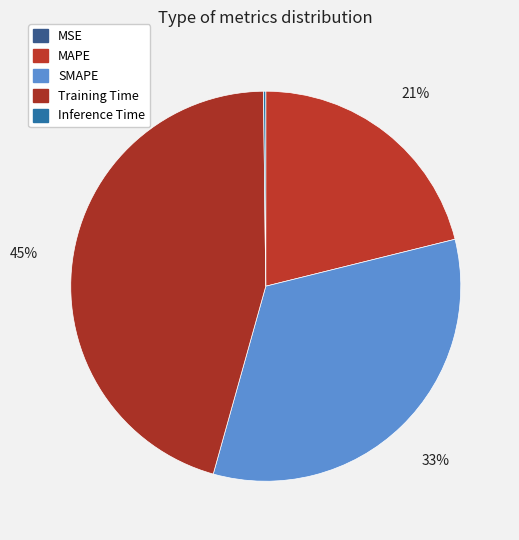

Which category has the biggest portion of the pie?

Training Time